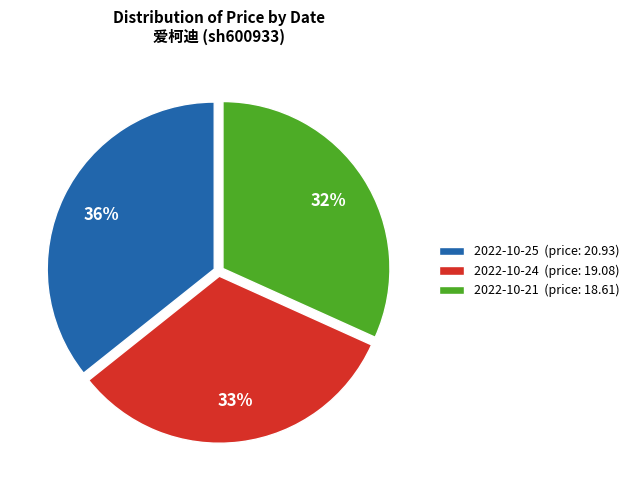

Which category has the biggest portion of the pie?

2022-10-25 (price: 20.93)